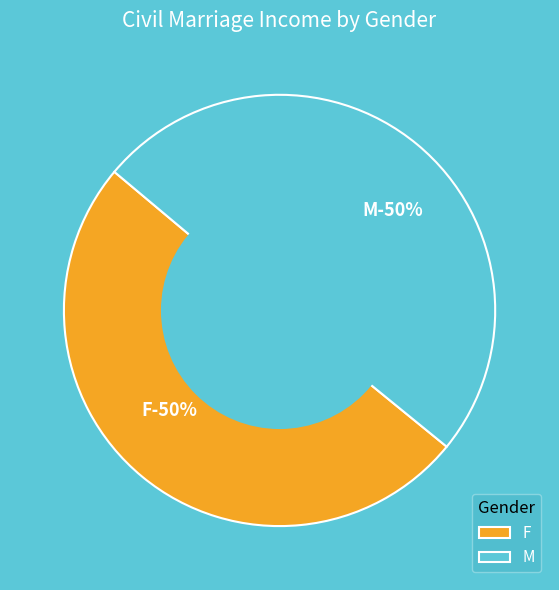

Approximately how many times larger is the value at M compared to F?

1.0